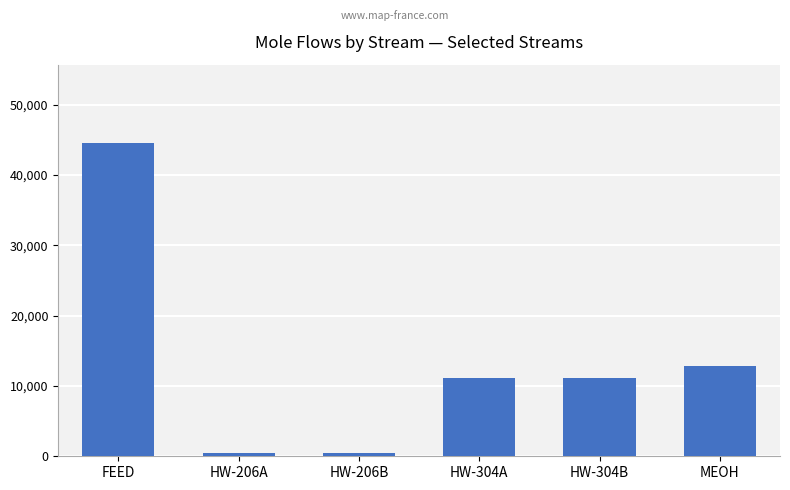

How many data points does each series have?

6